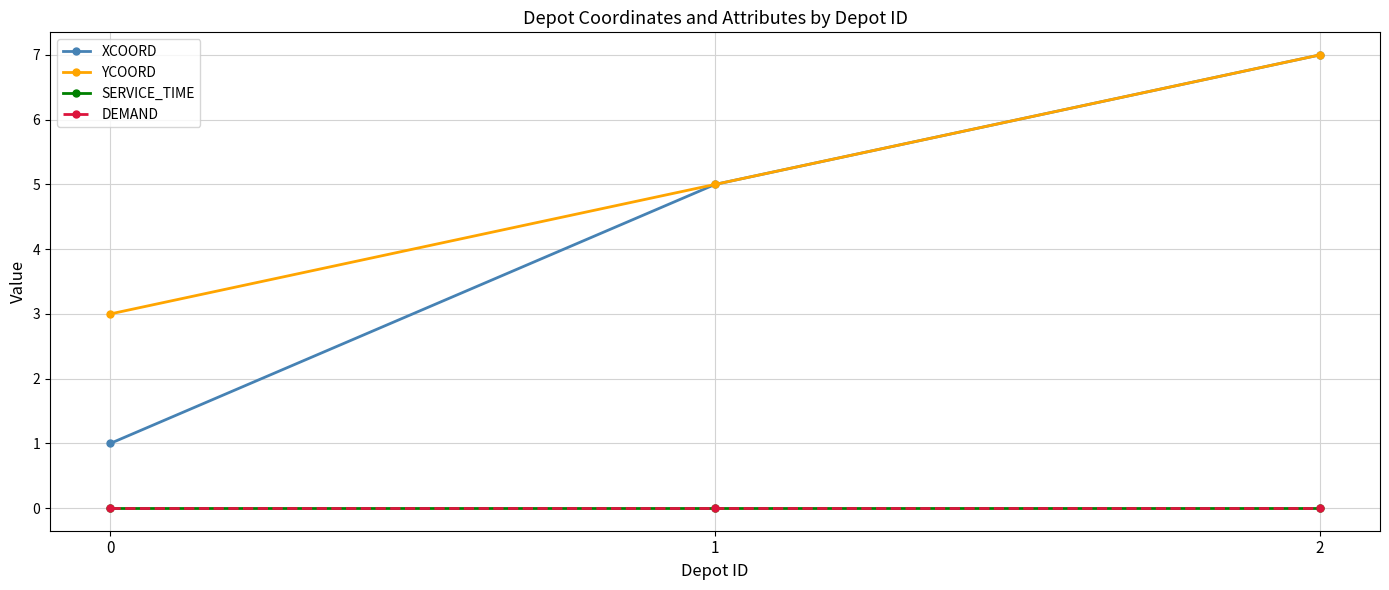

Is this an area chart (filled region under the line)?

No